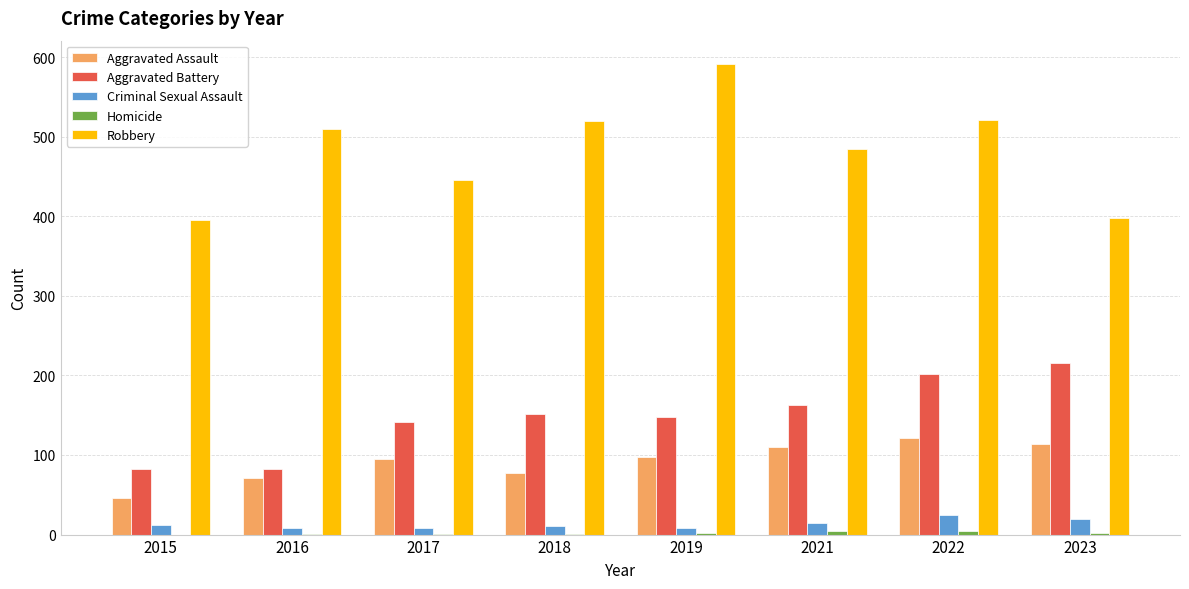

The value of Aggravated Assault at 2016 is 25. True or false?

False